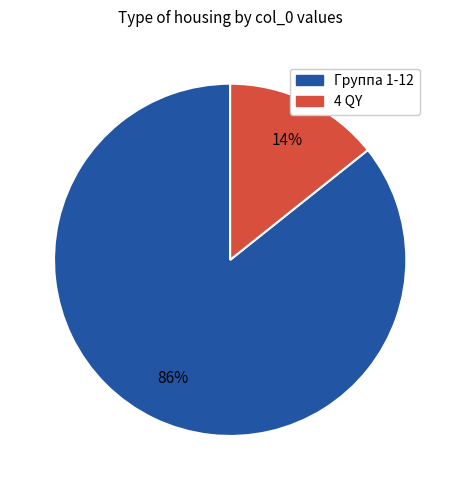

Is there any slice that represents more than half of the pie?

Yes